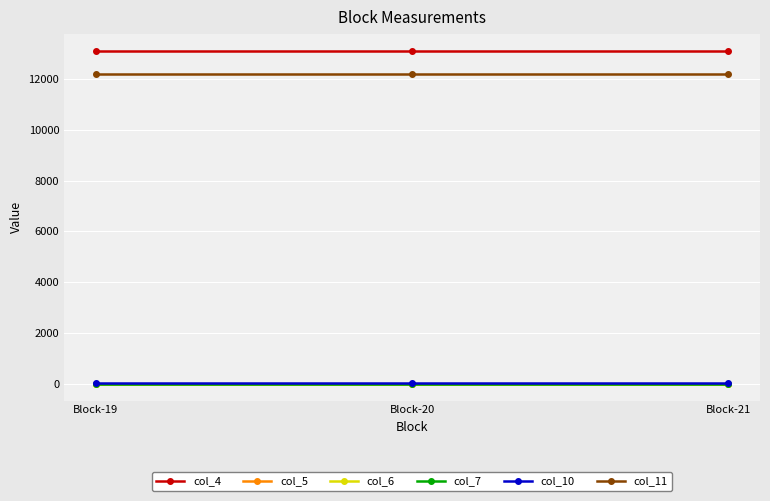

Does the chart have visible grid lines?

Yes